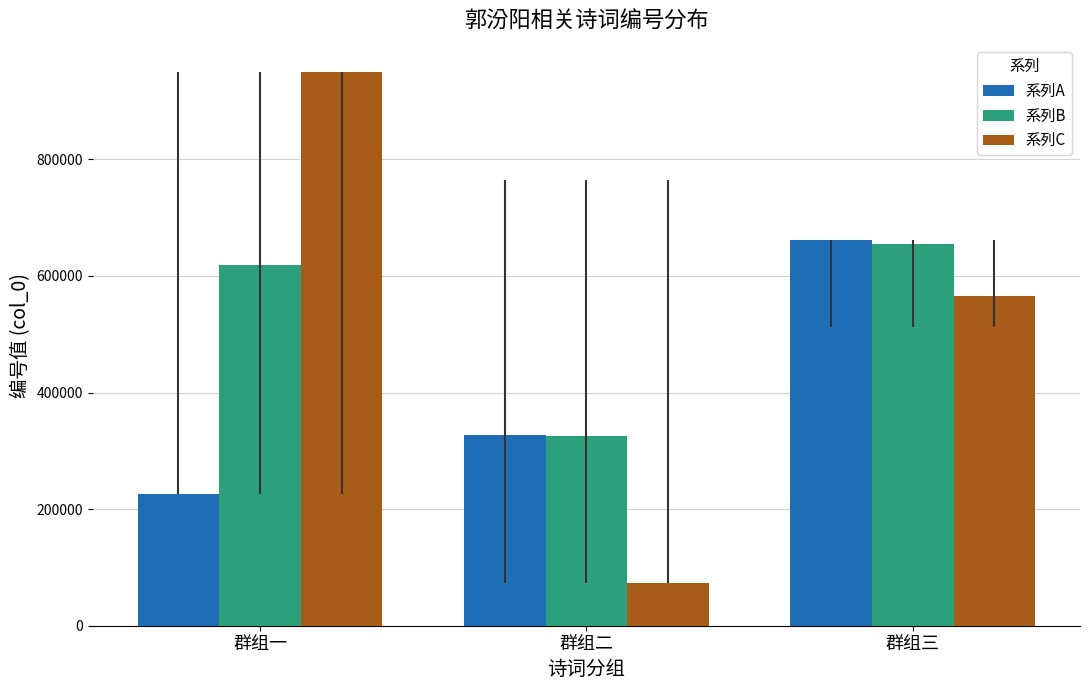

What is the sum of the 系列B values at 群组三 and 群组一?

1273211